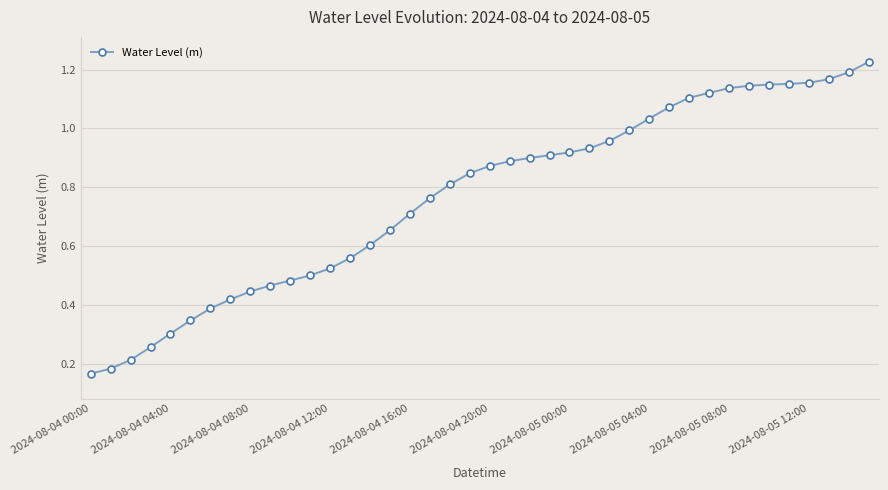

Does the chart display data point markers on the line(s)?

Yes